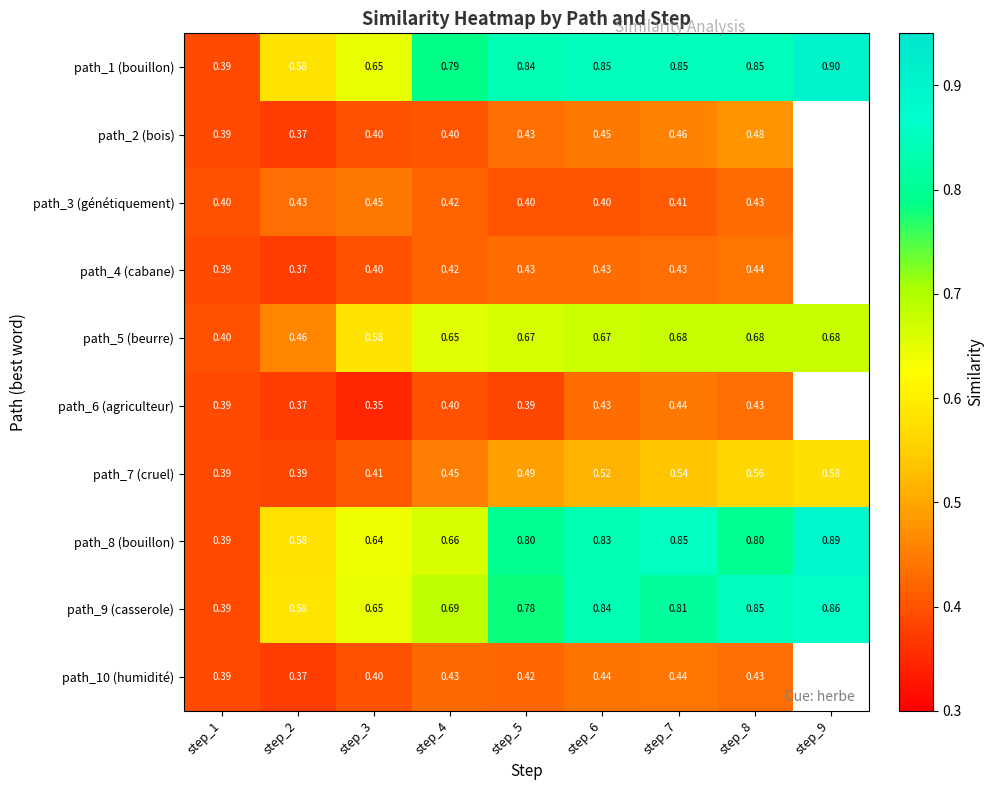

What is the difference between the second highest and second lowest values in the path_6 (agriculteur) series?

0.1